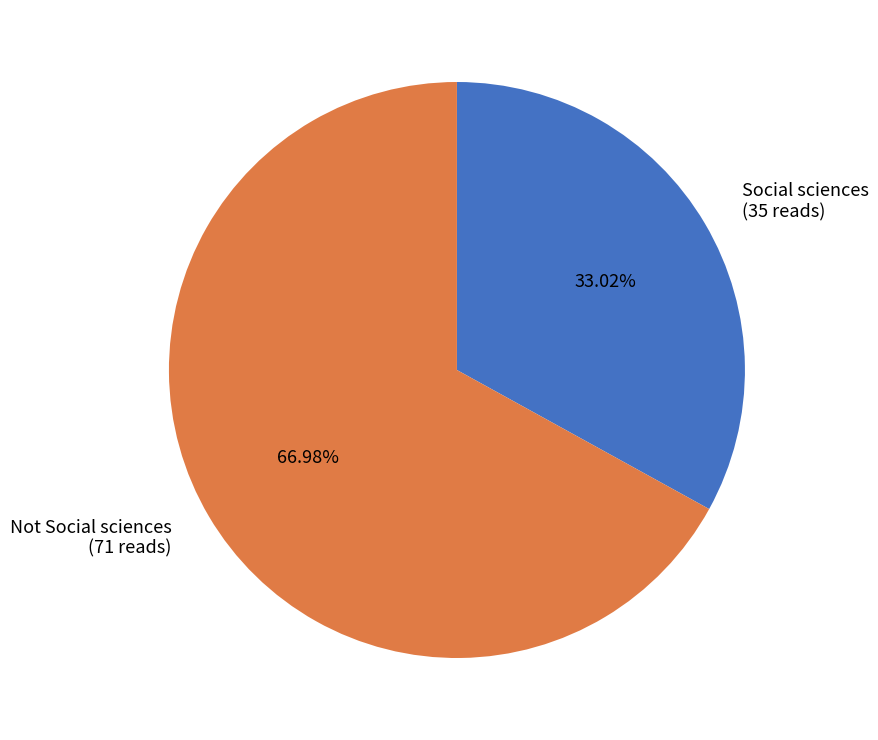

Combined, what portion of the pie is Not Social sciences and Social sciences?

100.0%